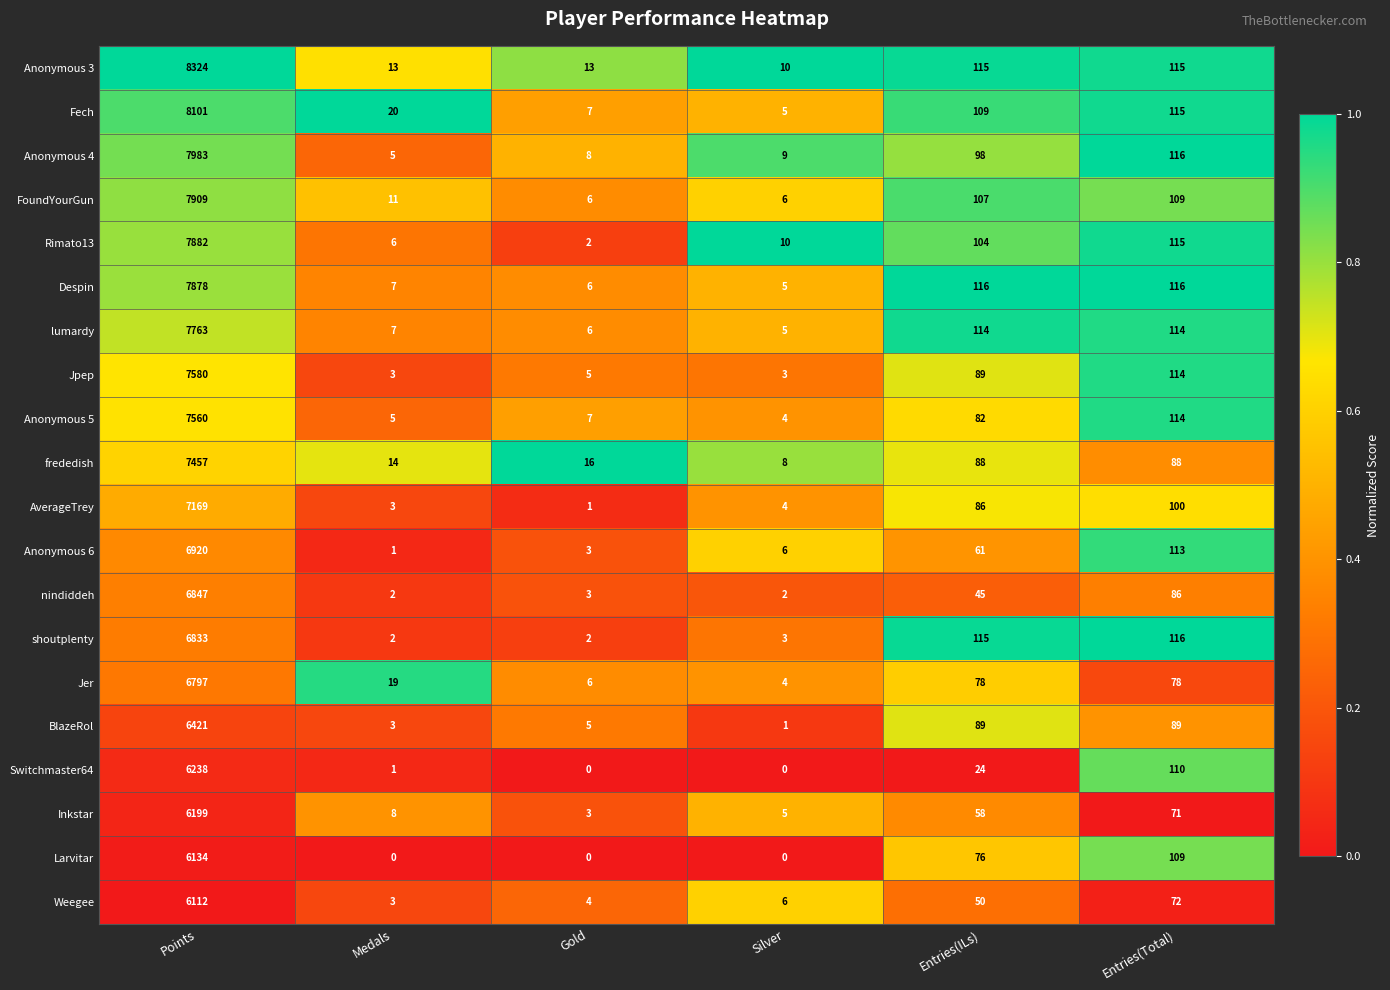

How many data points does each series have?

6